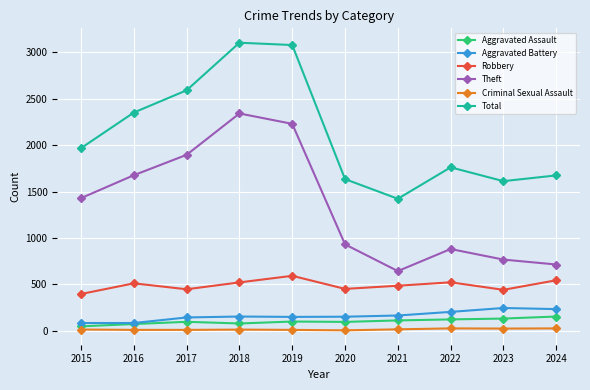

Which category has the lowest value in the Theft series?

2021